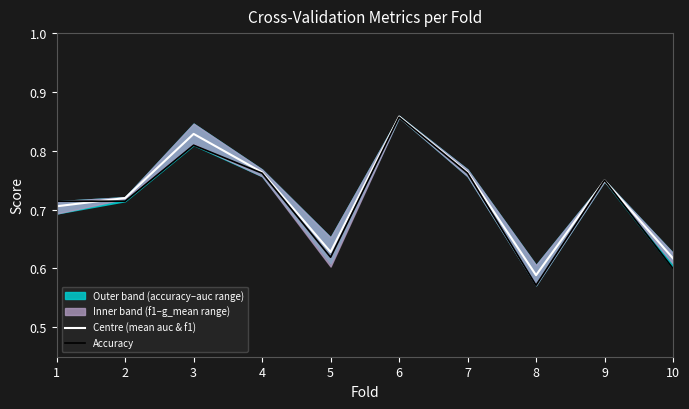

At how many categories does at least one series exceed 0?

10